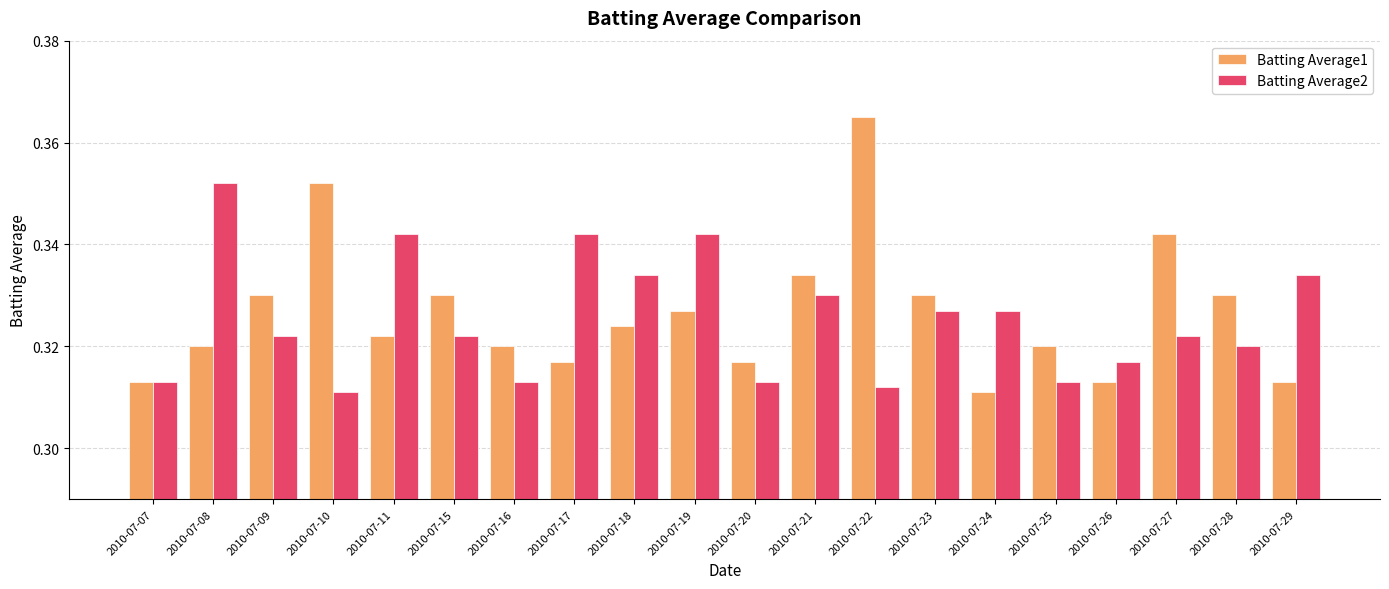

At which category is the sum across all series the highest?

2010-07-22